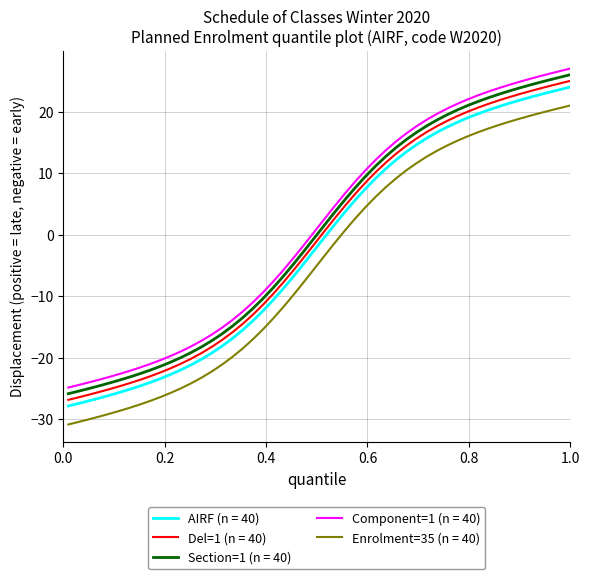

True or false: Del=1 (n = 40) and Component=1 (n = 40) intersect in this chart.

False